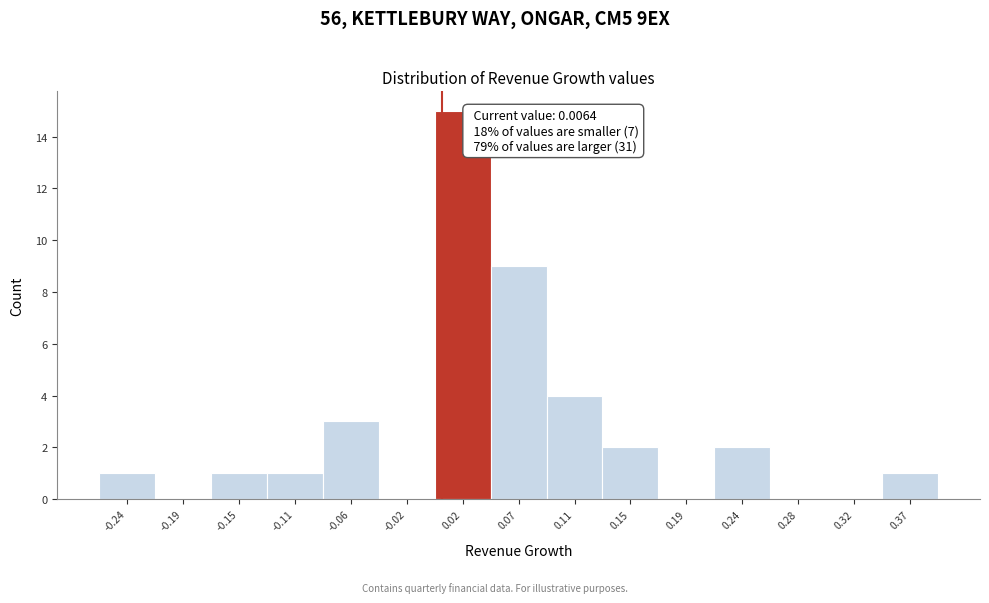

Which range on the x-axis has the tallest bar?

0.000 to 0.045